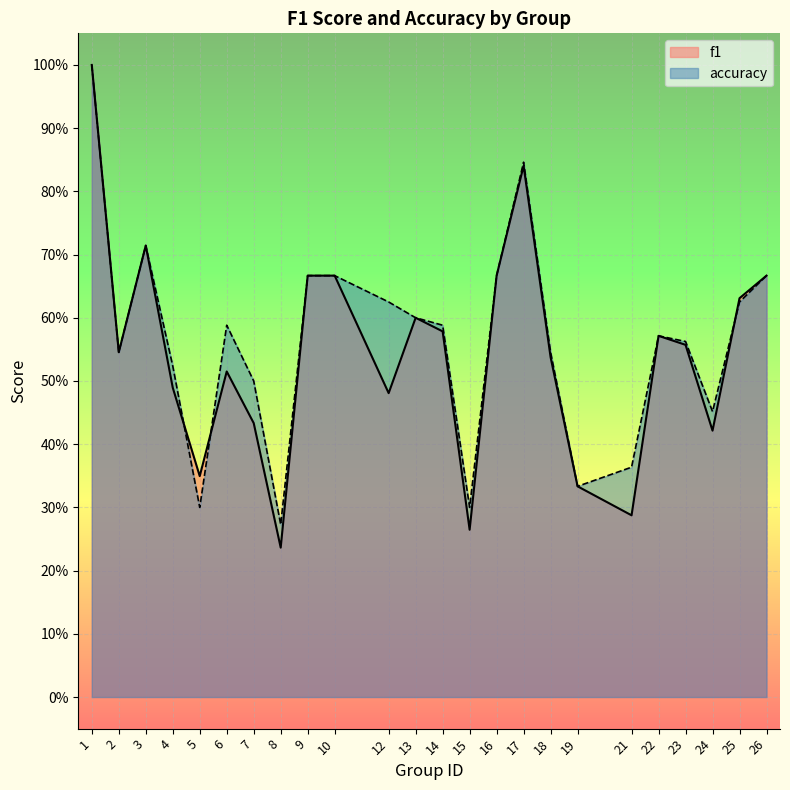

What is the value of the f1 point at the 21st from the left?

0.6